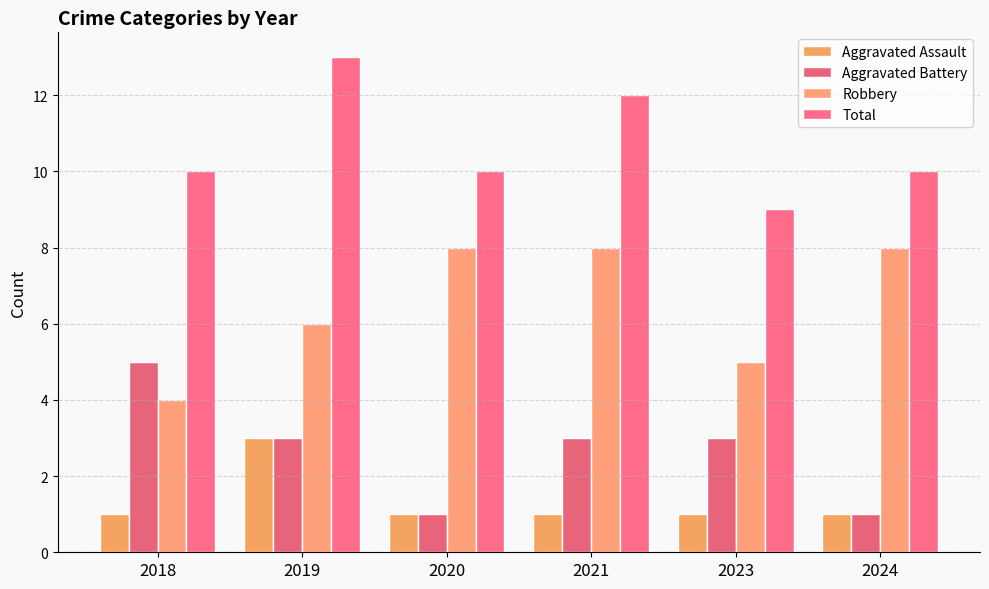

Is it true that Aggravated Battery equals 2 at 2018?

False